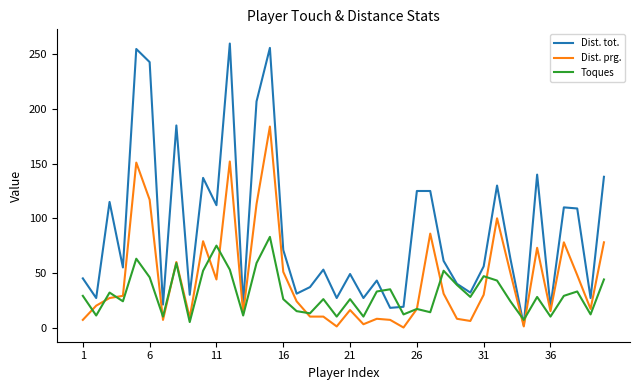

Which series has the widest spread of values?

Dist. tot.